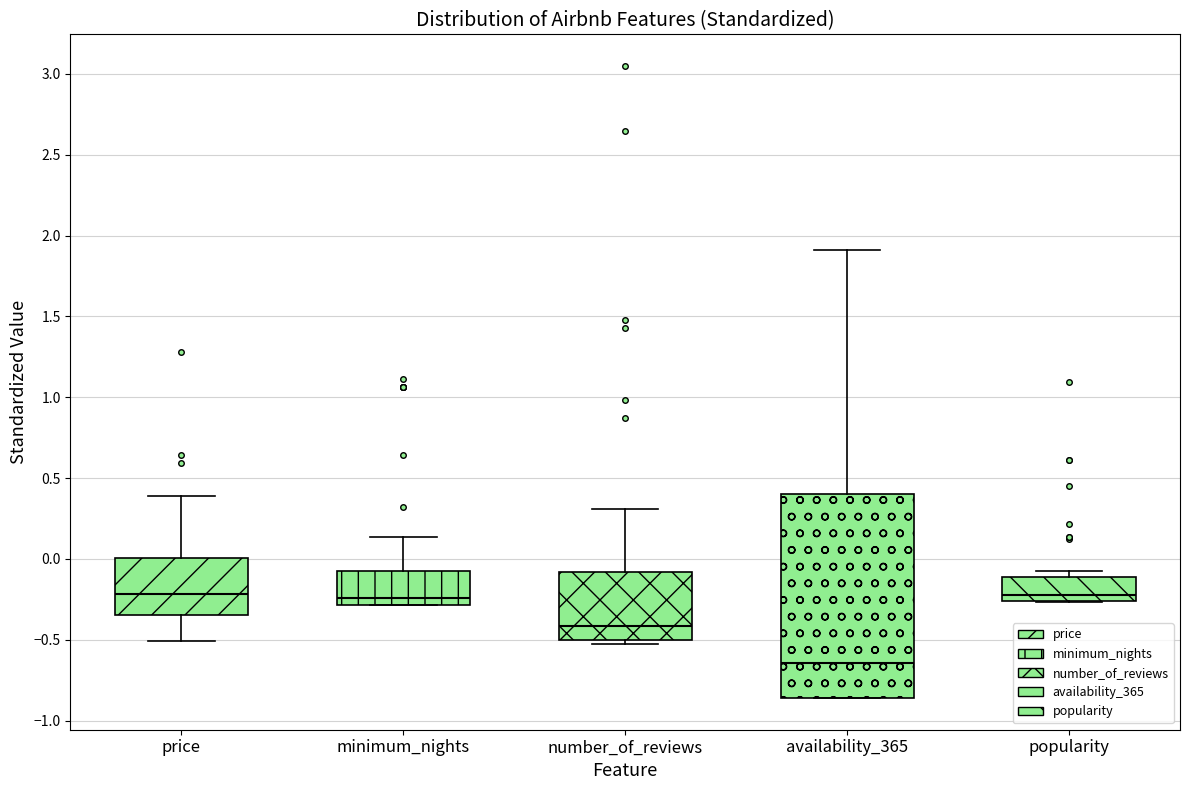

Where does the upper whisker of the box for availability_365 end on the y-axis? The values are not printed on the chart, so give them approximately, as read against the axis.

1.90